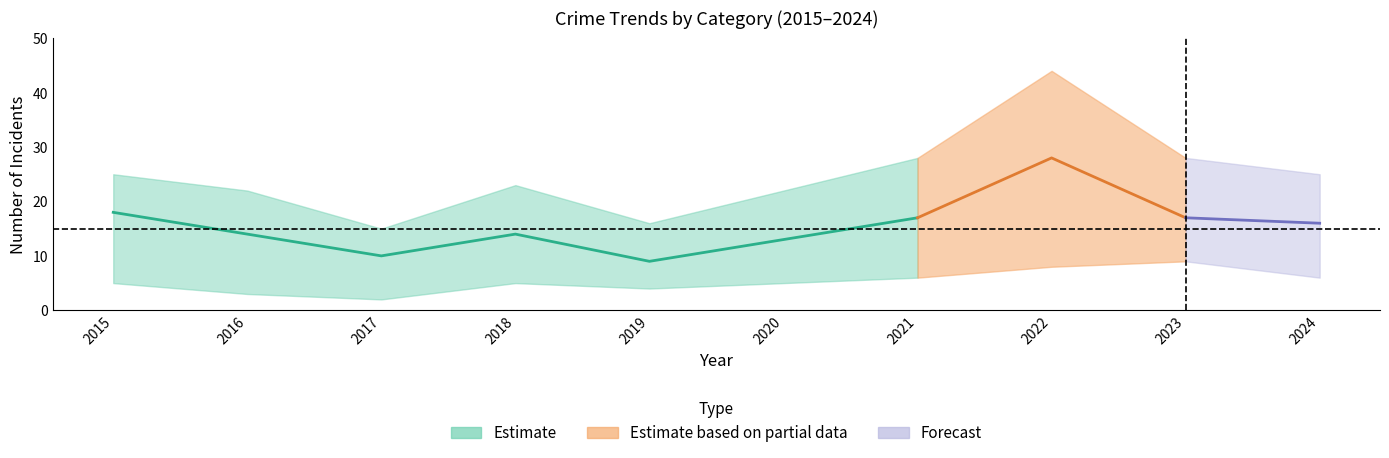

Is it true that Robbery equals 10 at 2017?

True